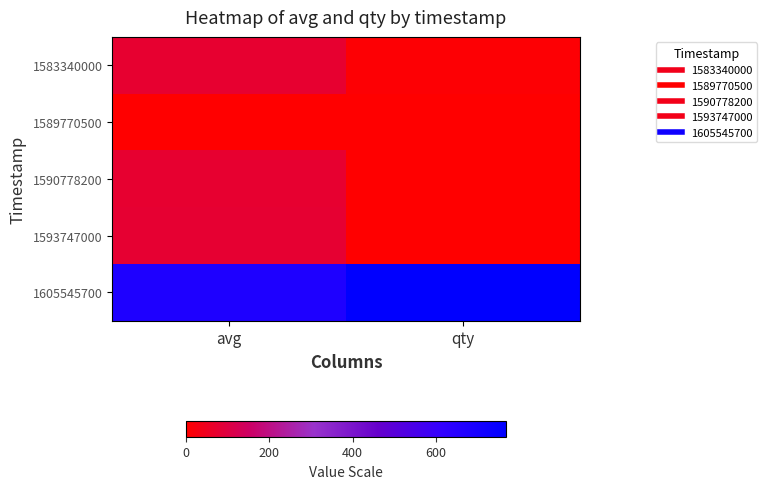

At which category is the sum across all series the highest?

avg